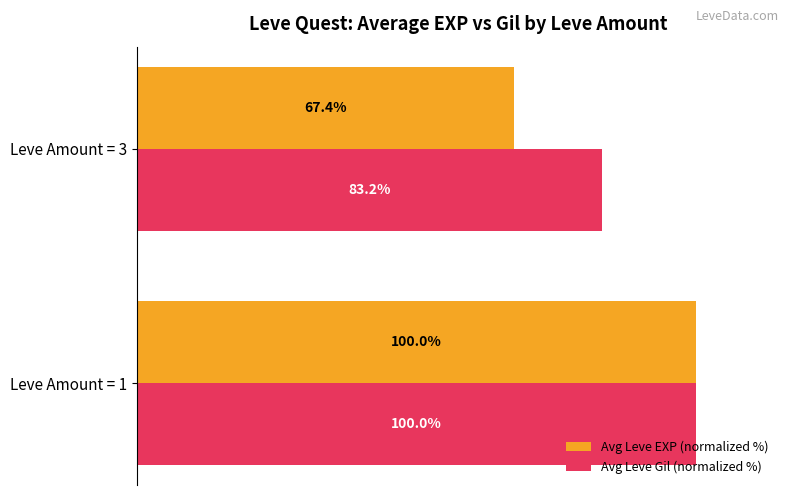

At which label is Avg Leve Gil (normalized %) closest to 91?

Leve Amount = 3